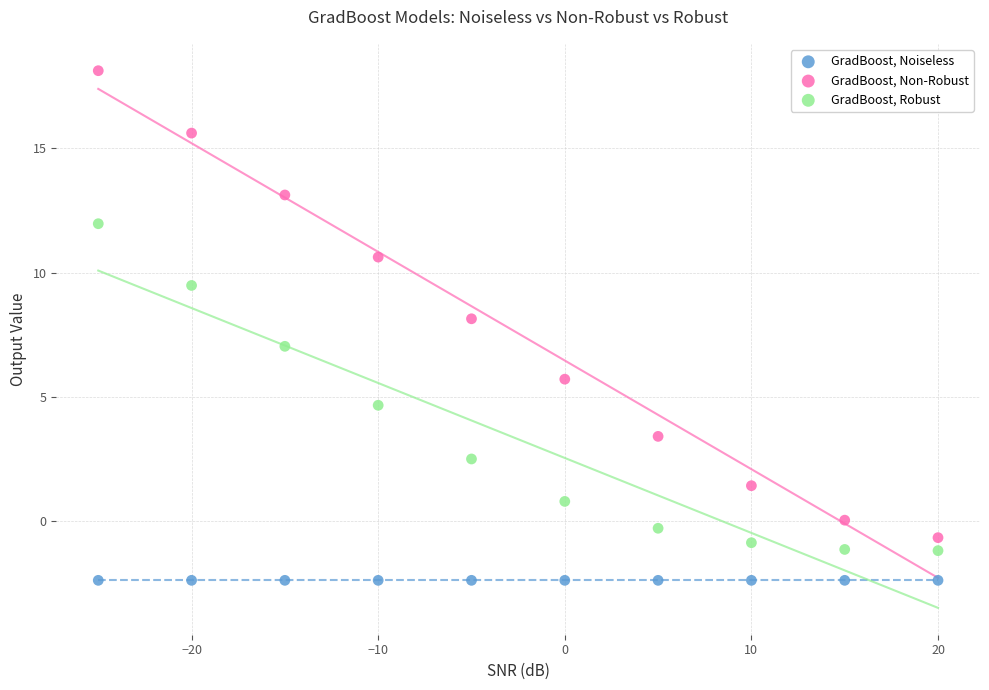

Which series contains the lowest Y value?

GradBoost, Noiseless